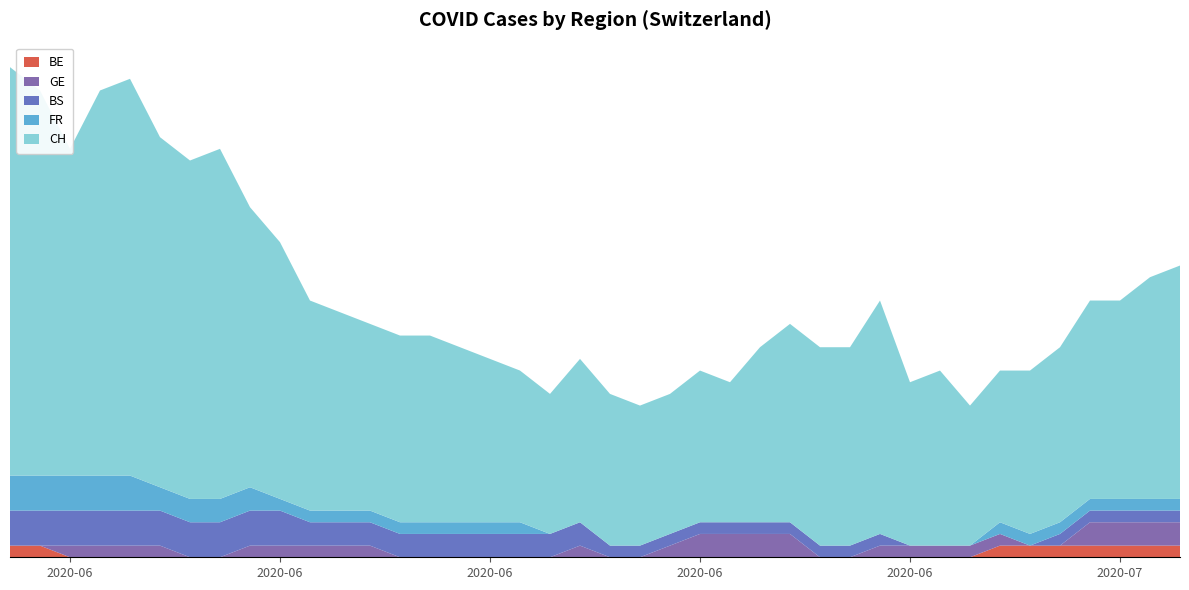

Reading left to right, extract all data points from this chart.

BE: 1	1	0	0	0	0	0	0	0	0	0	0	0	0	0	0	0	0	0	0	0	0	0	0	0	0	0	0	0	0	0	0	0	1	1	1	1	1	1	1
GE: 0	0	1	1	1	1	0	0	1	1	1	1	1	0	0	0	0	0	0	1	0	0	1	2	2	2	2	0	0	1	1	1	1	1	0	0	2	2	2	2
BS: 3	3	3	3	3	3	3	3	3	3	2	2	2	2	2	2	2	2	2	2	1	1	1	1	1	1	1	1	1	1	0	0	0	0	0	1	1	1	1	1
FR: 3	3	3	3	3	2	2	2	2	1	1	1	1	1	1	1	1	1	0	0	0	0	0	0	0	0	0	0	0	0	0	0	0	1	1	1	1	1	1	1
CH: 35	33	28	33	34	30	29	30	24	22	18	17	16	16	16	15	14	13	12	14	13	12	12	13	12	15	17	17	17	20	14	15	12	13	14	15	17	17	19	20